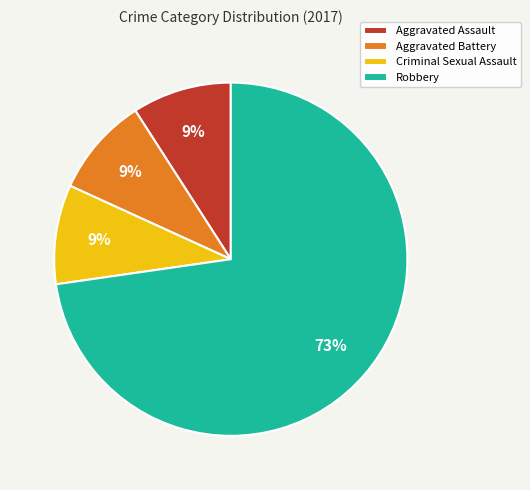

To the nearest percent, what percentage of the pie is Aggravated Assault?

9%